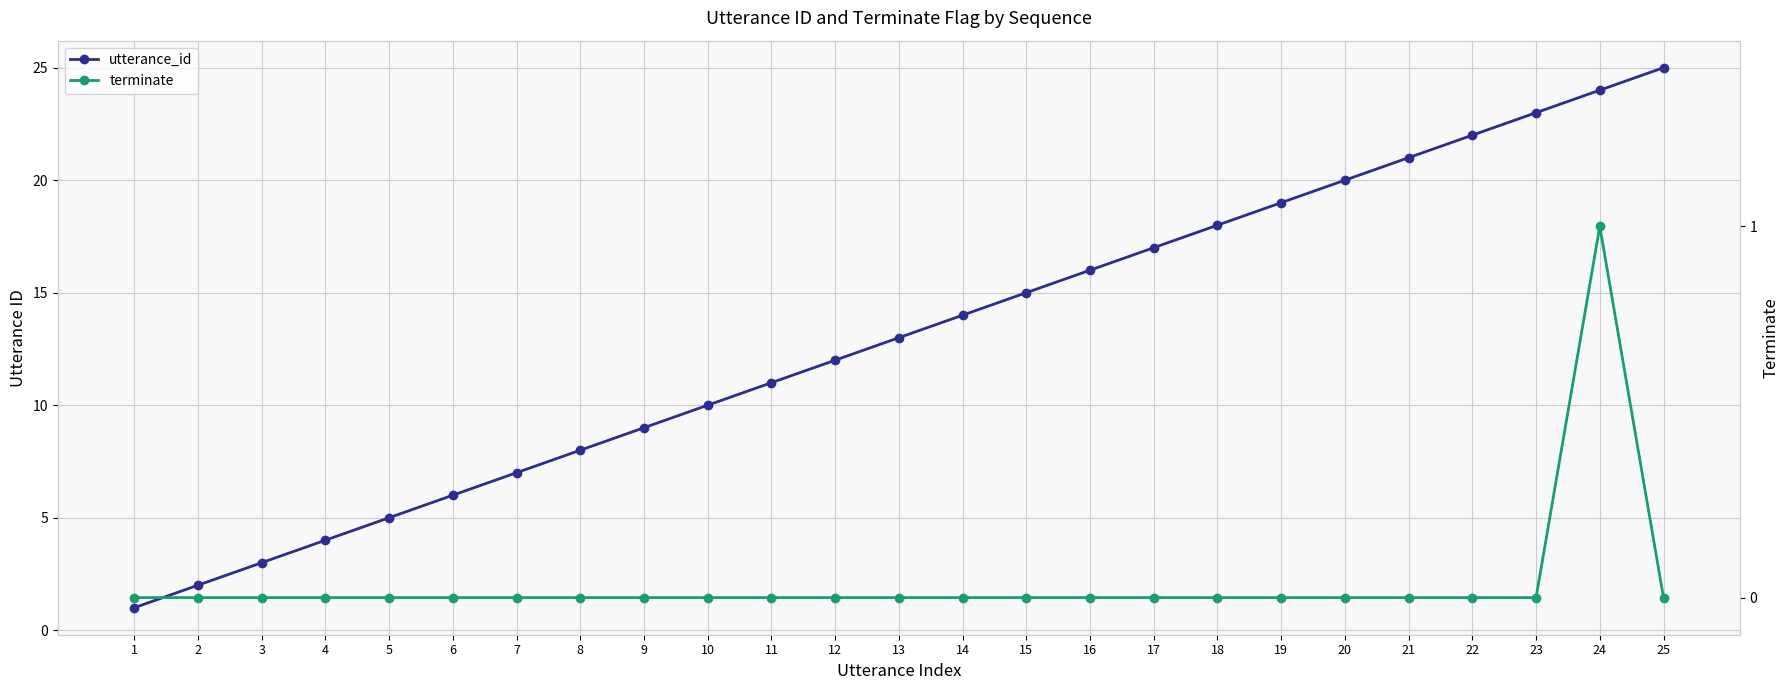

What is the difference between the maximum and minimum values in the utterance_id series?

24